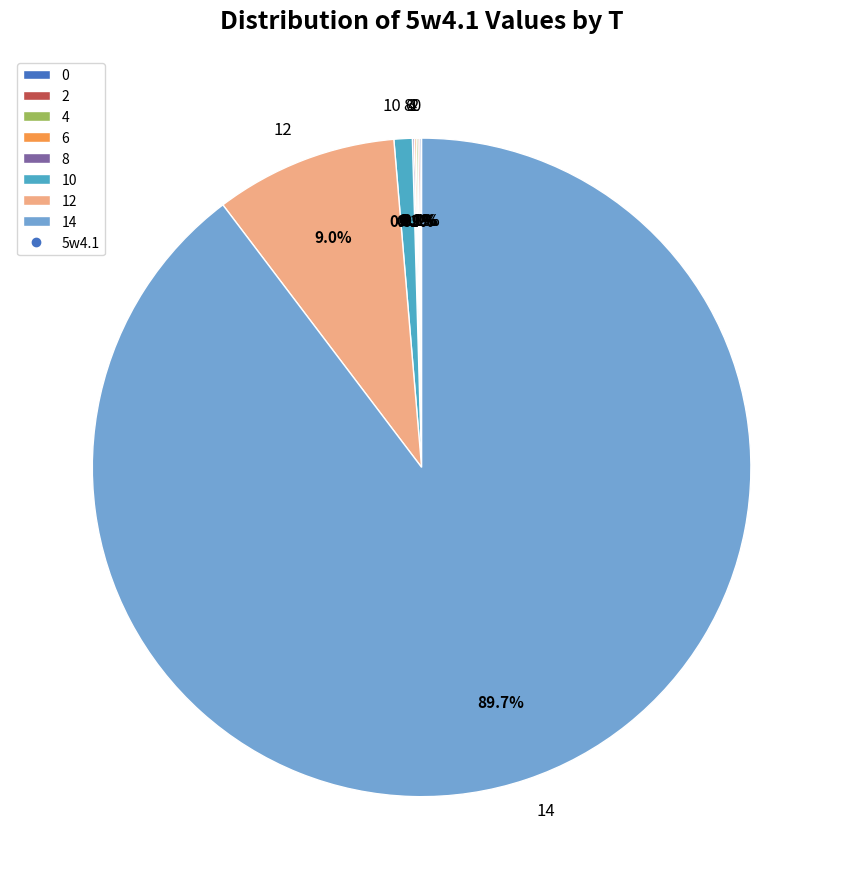

Does any single category account for the majority?

Yes